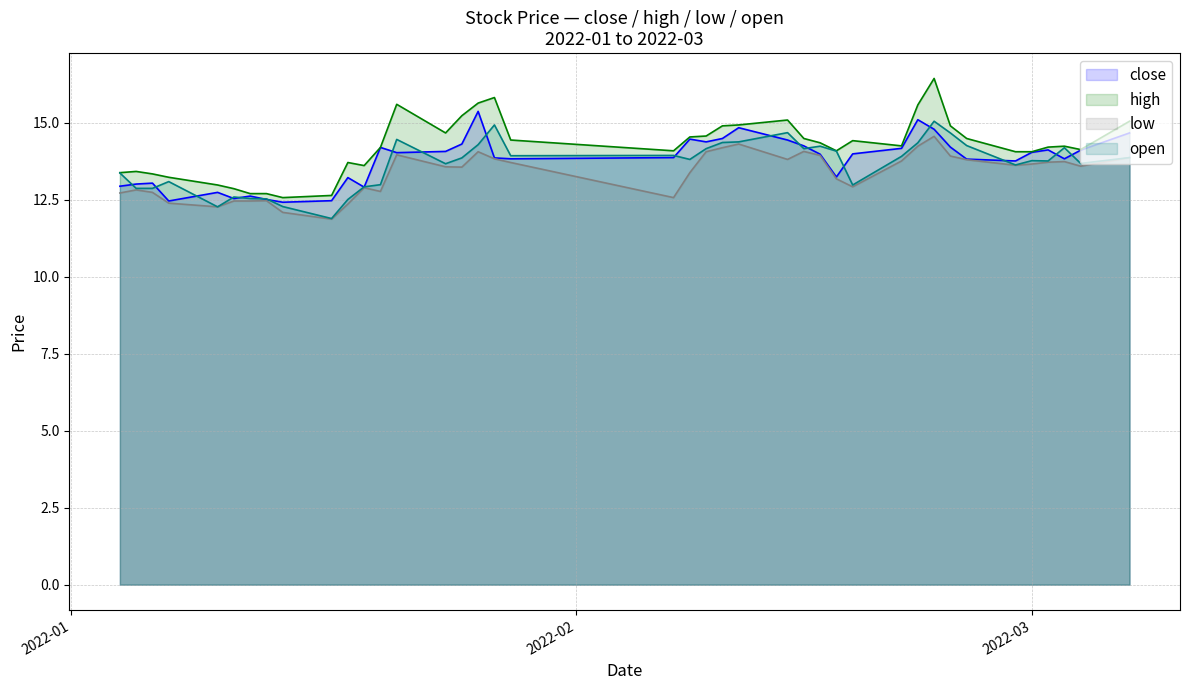

What is the average value of the open series?

13.6